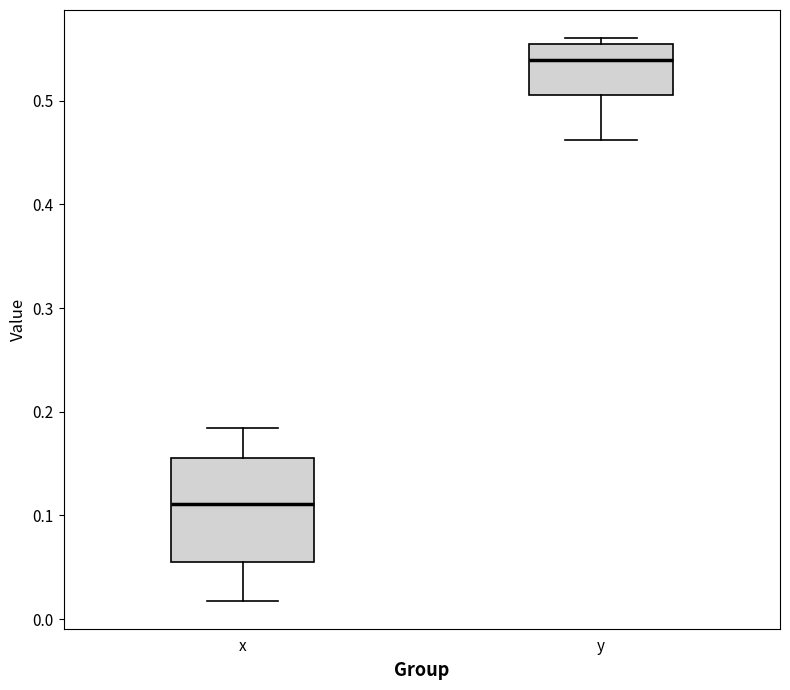

Reading left to right, transcribe this box plot: for each box, give where its median line is, the range the box spans, and where its two whiskers end, as read against the y-axis. The values are not printed on the chart, so give them approximately, as read against the axis.

x: median 0.11, box 0.05 to 0.16, whiskers 0.02 to 0.18
y: median 0.54, box 0.51 to 0.55, whiskers 0.46 to 0.56